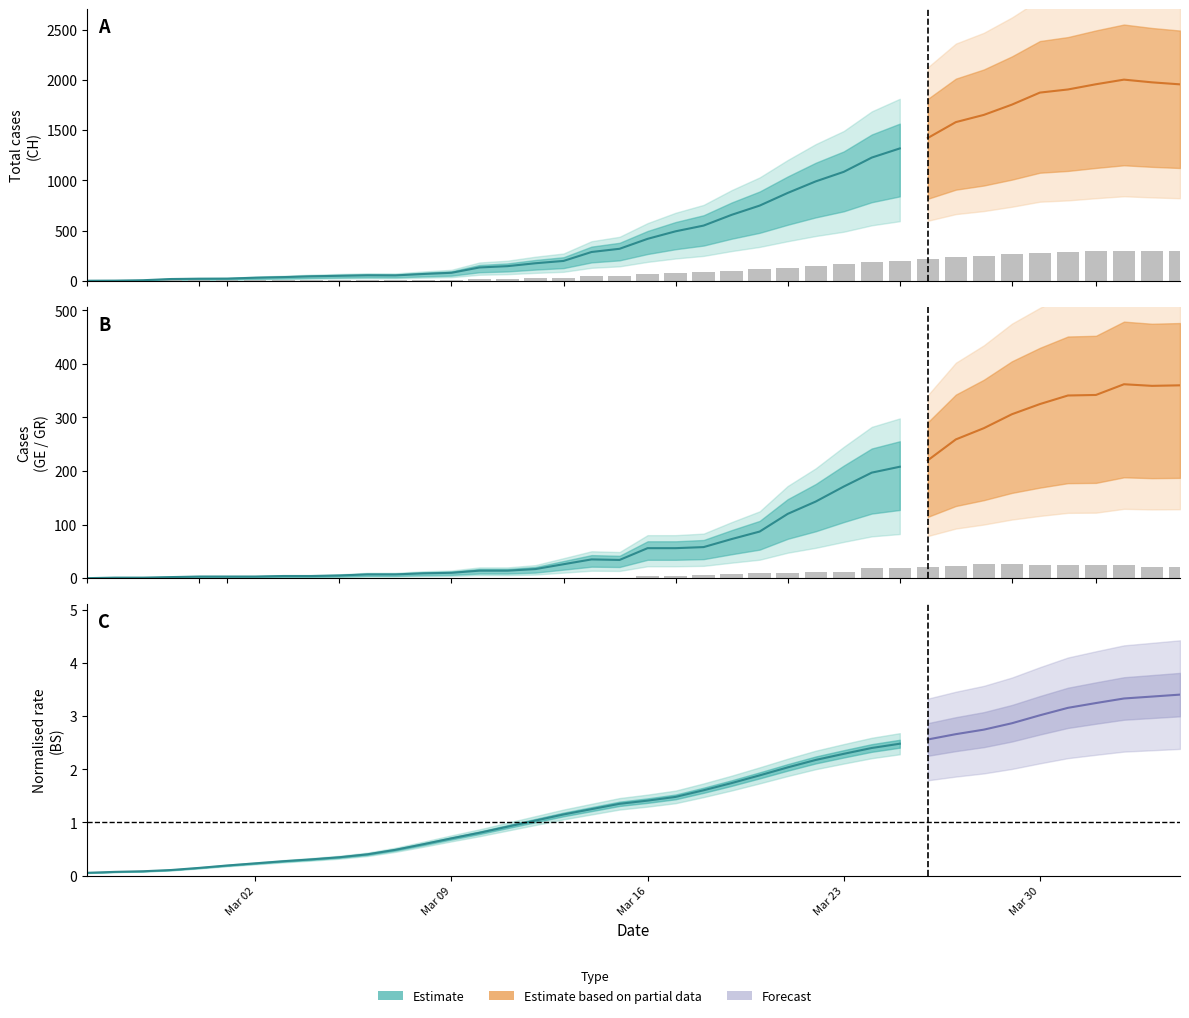

At how many categories does at least one series exceed 138?

14